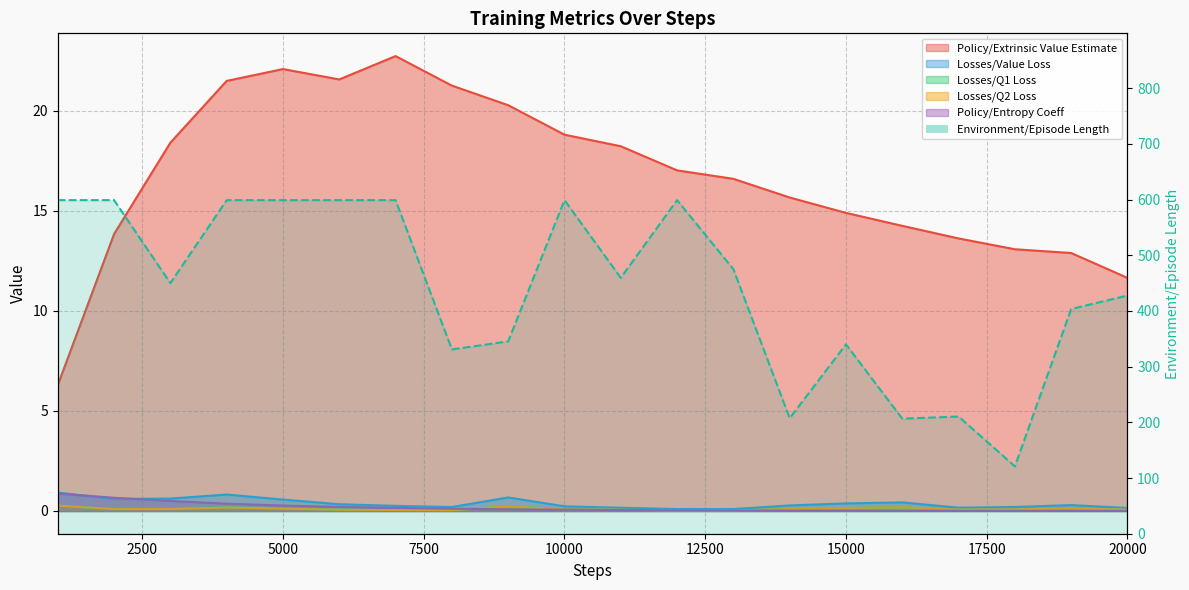

Is it true that Losses/Q1 Loss equals 0.0 at 11000?

False